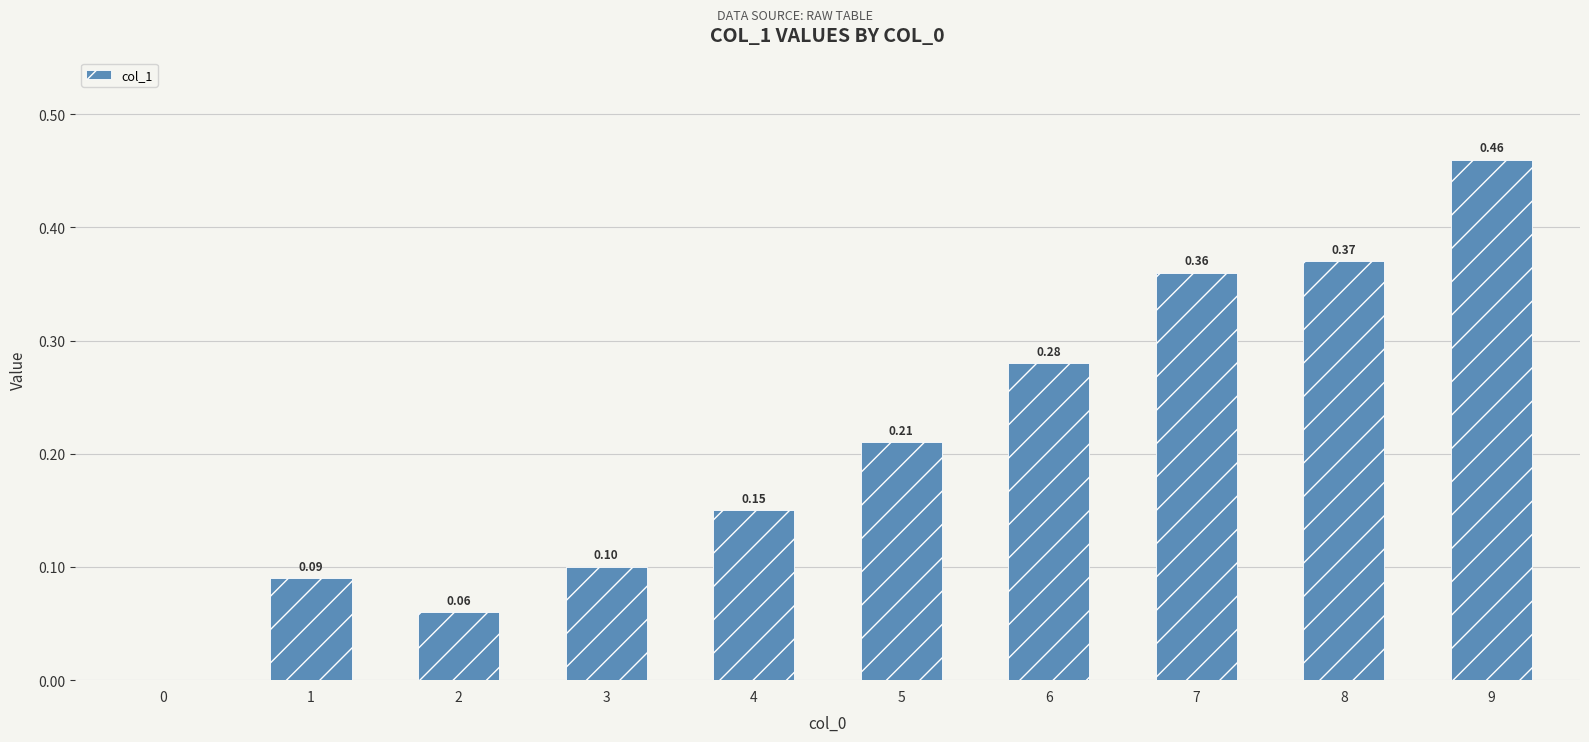

Which has a higher value, 9 or 5?

9